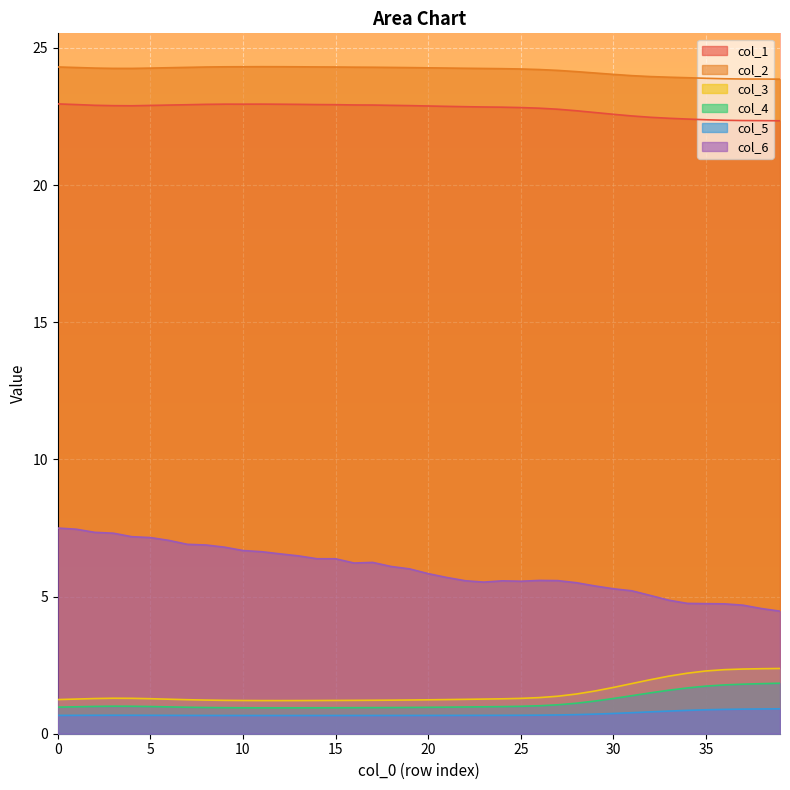

What is the maximum value shown in the chart?

24.3